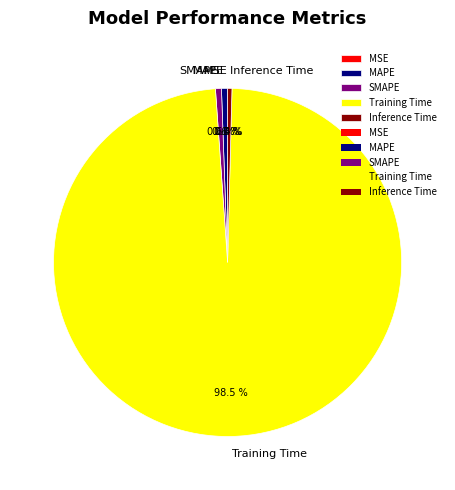

Which slice represents more than half of the pie?

Training Time